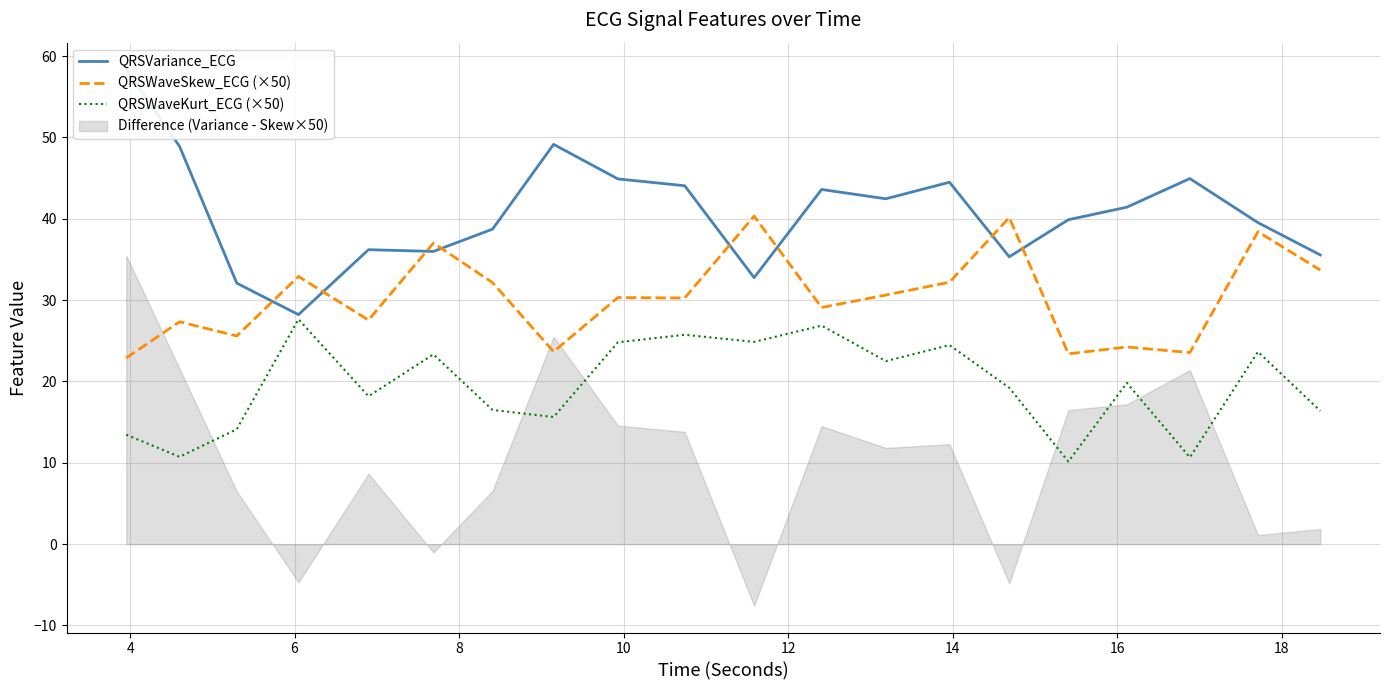

What is the average value of the QRSVariance_ECG series?

40.8